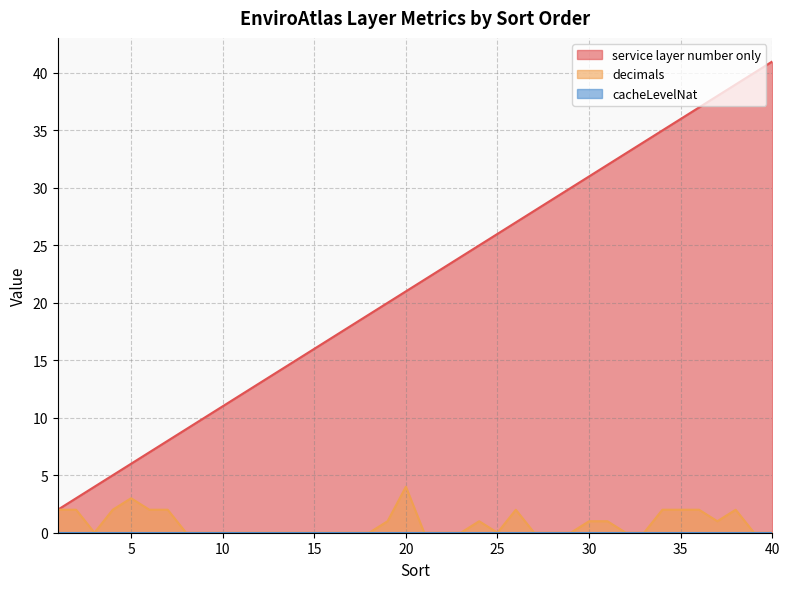

What is the sum of the service layer number only values at 13 and 20?

35